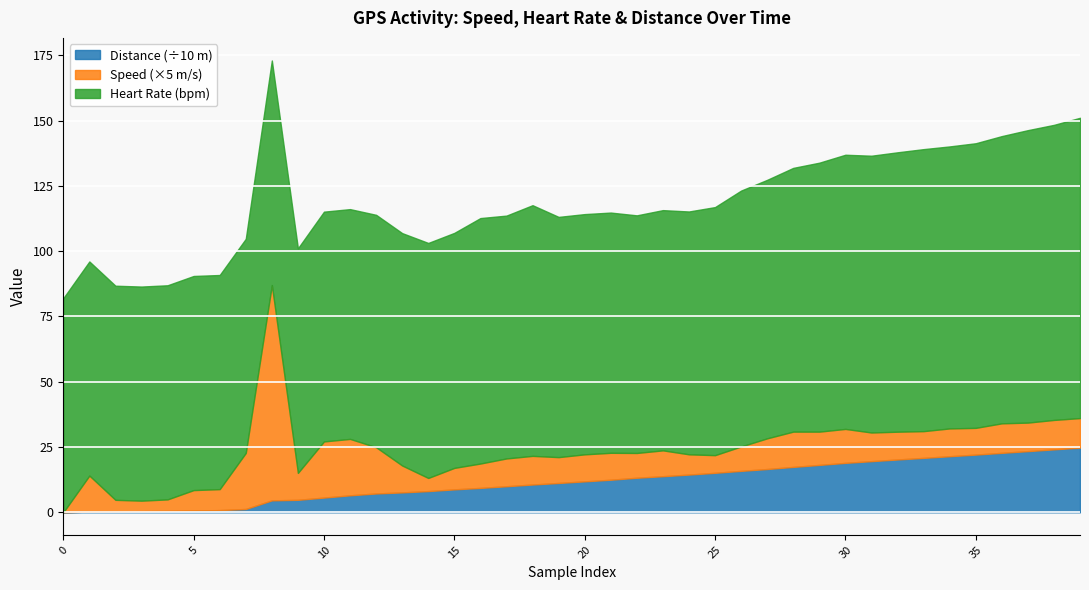

What is the maximum value for Distance (÷10 m)?

24.8